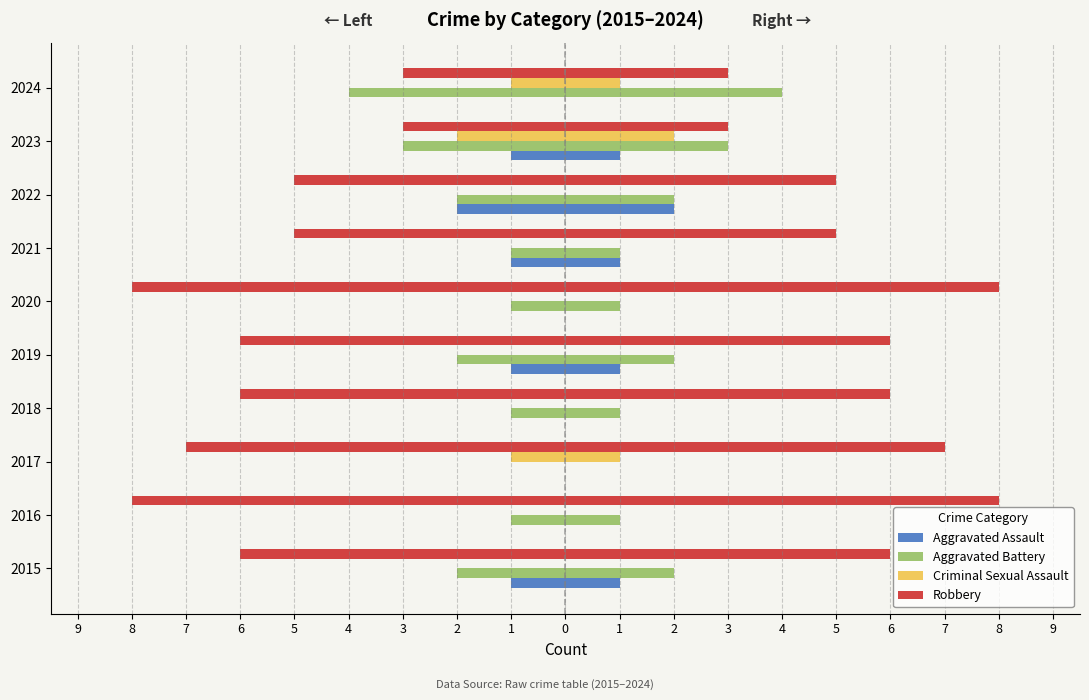

The value of Criminal Sexual Assault at 2018 is 0. True or false?

True